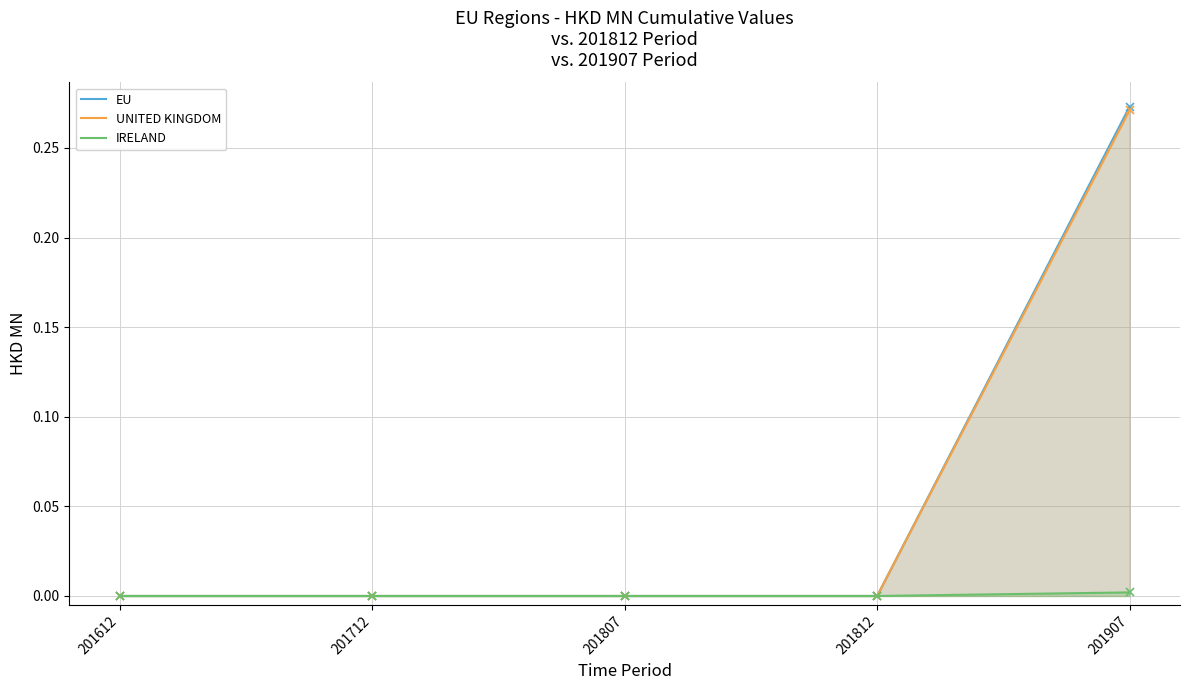

How many values in the EU series exceed 0?

1